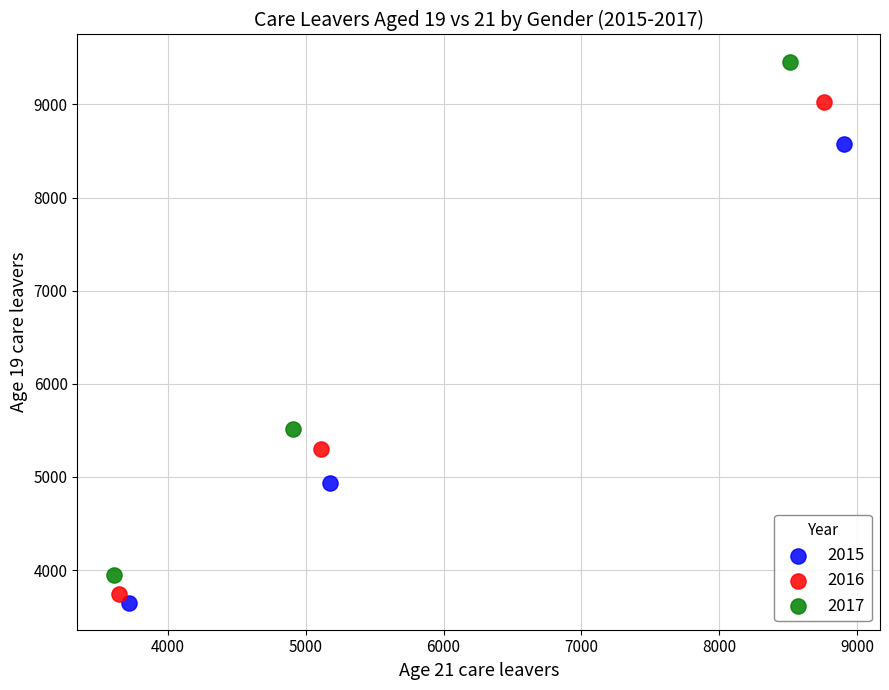

Which series reaches the maximum Y coordinate?

2017